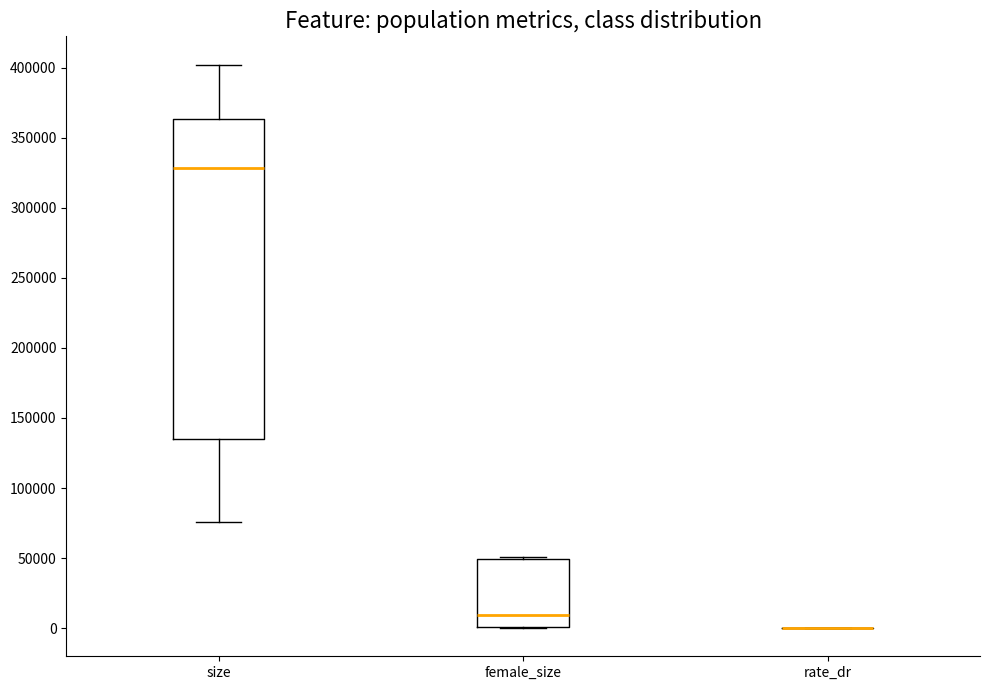

Comparing the boxes themselves (not the whiskers), which one is the tallest?

size